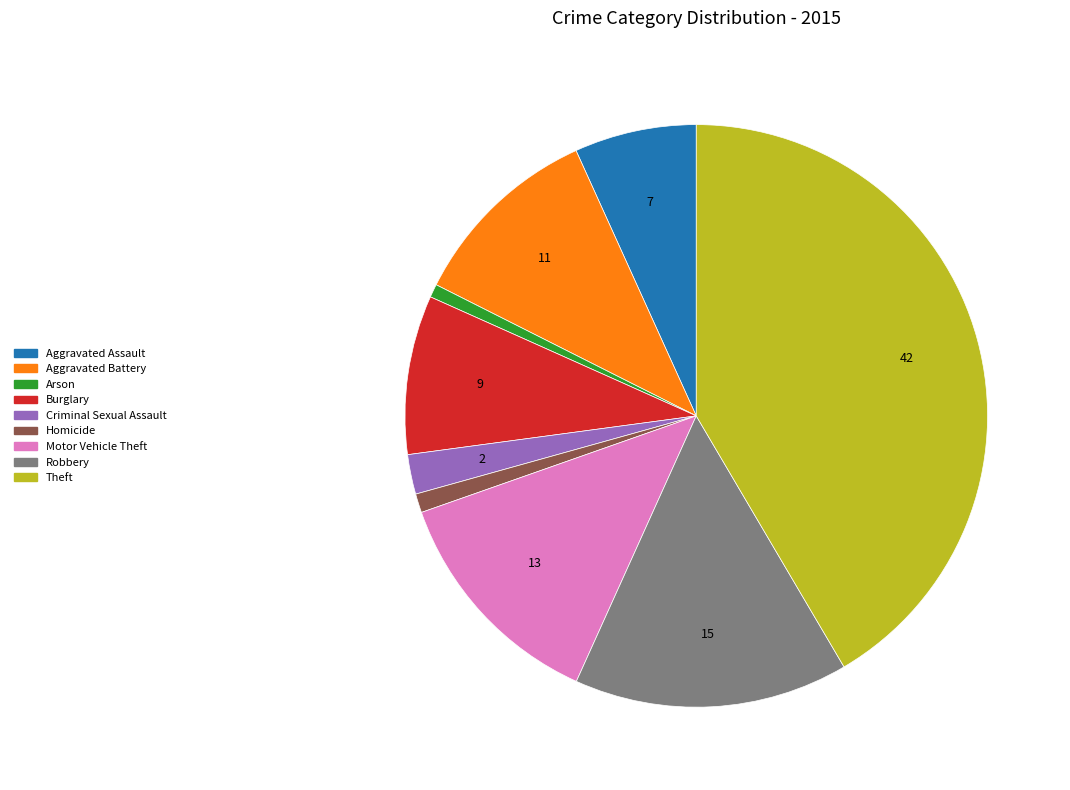

How many segments does this pie chart have?

9